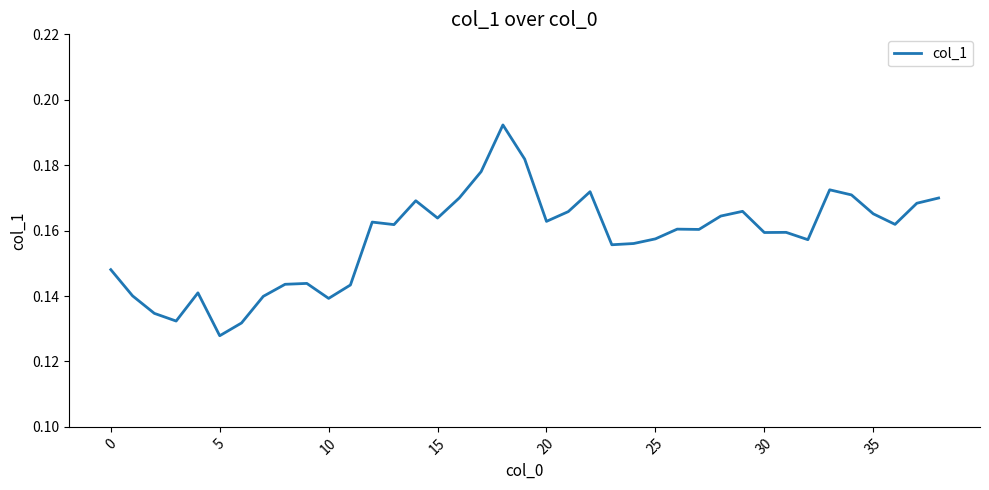

Count the values in the range 0 to 1.

39